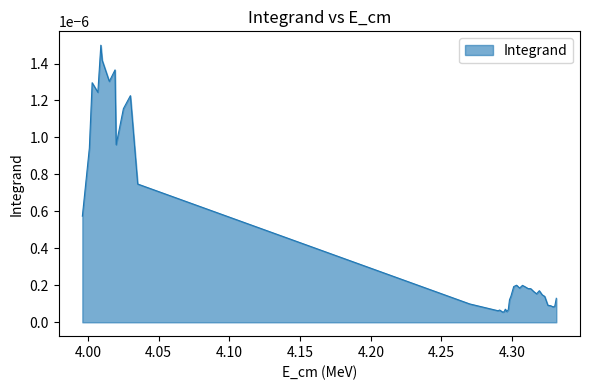

How many lines are shown in the chart?

1